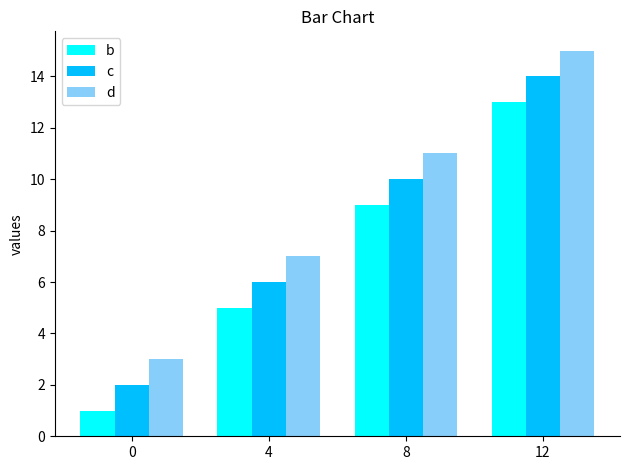

What is the highest value of the d series?

15